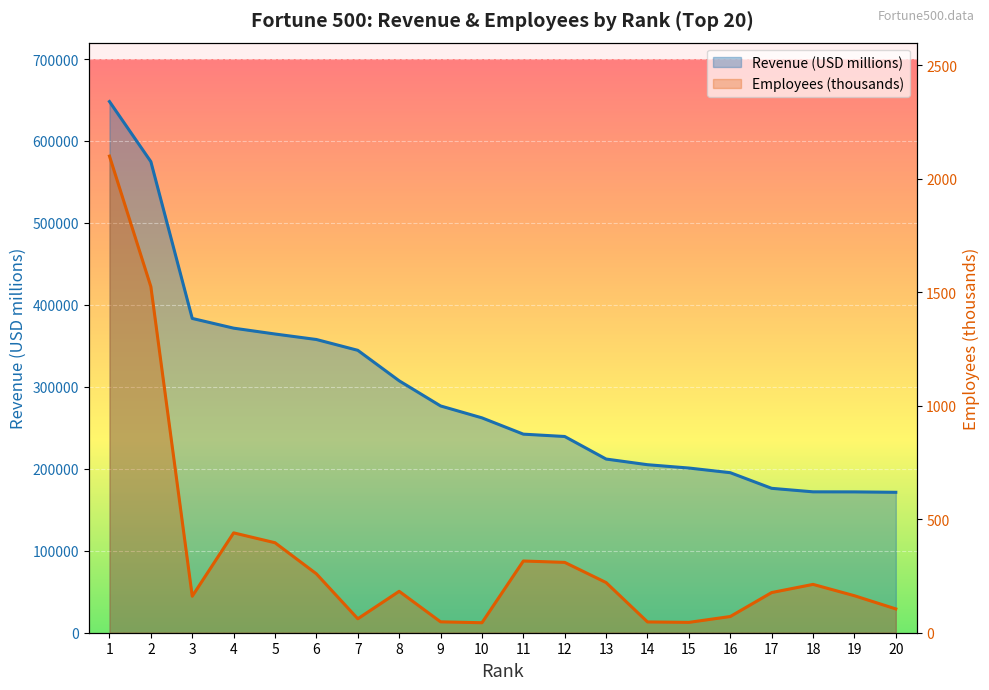

Is it true that Revenue (USD millions) equals 195265.0 at 16?

True